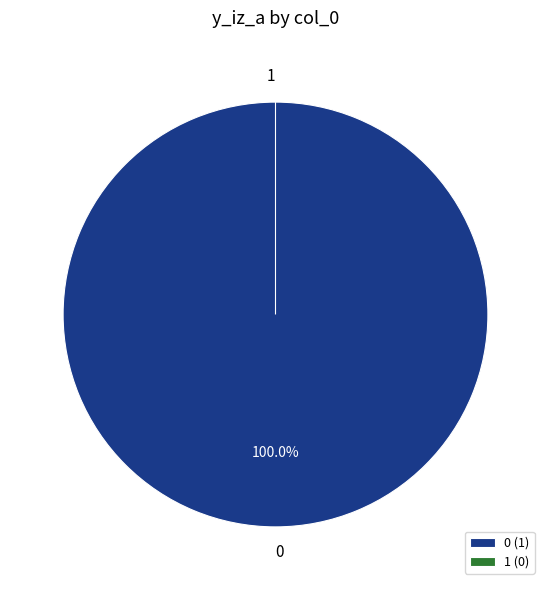

What is the change in value from 0 to 1?

-1